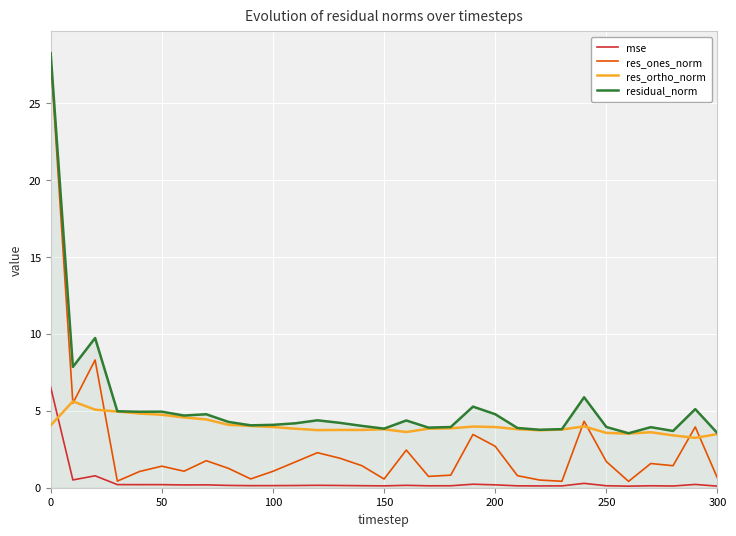

Which series has the largest total across all categories?

residual_norm